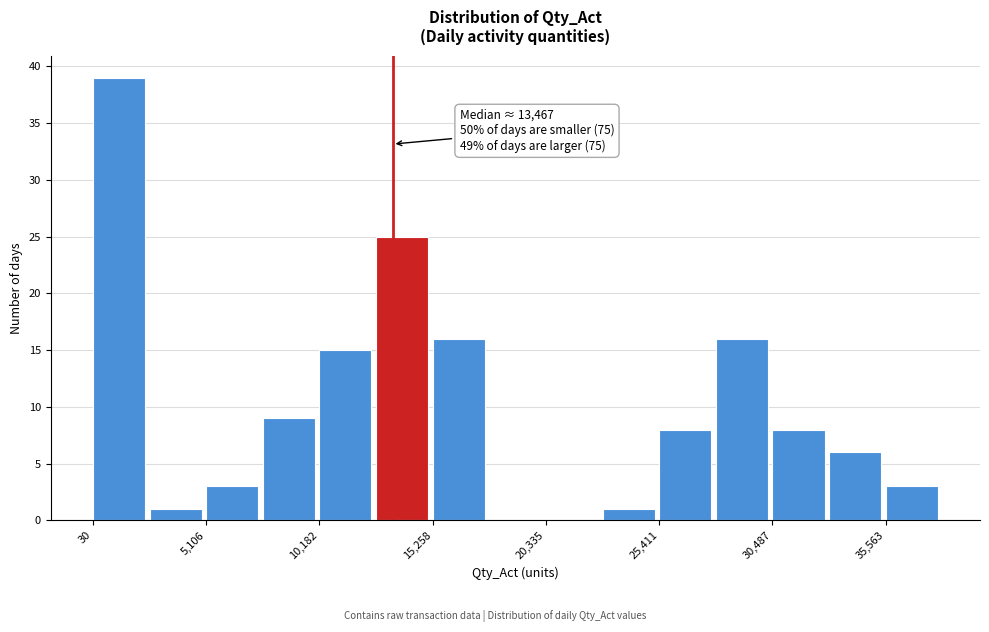

Read against the x-axis, roughly where is the centre of the tallest bar?

1000